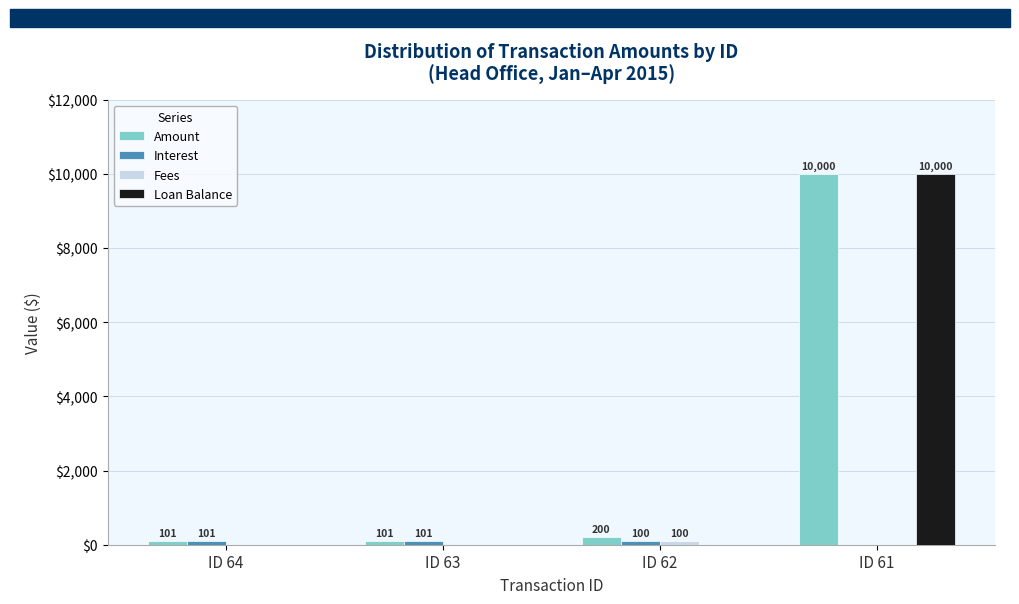

Where is Amount nearest to the value 5050?

ID 62